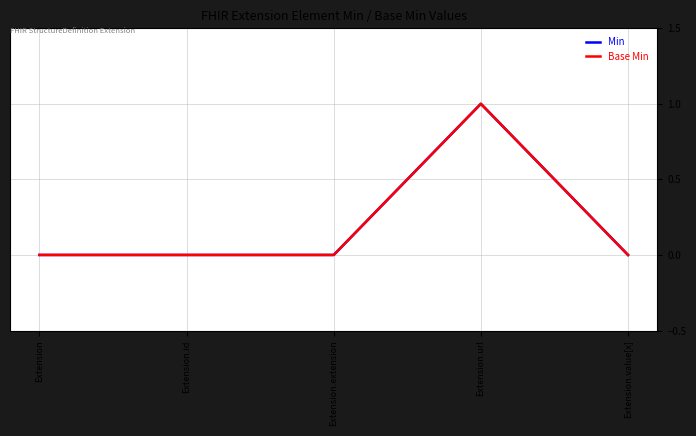

What is the difference between the maximum and minimum values in the Base Min series?

1